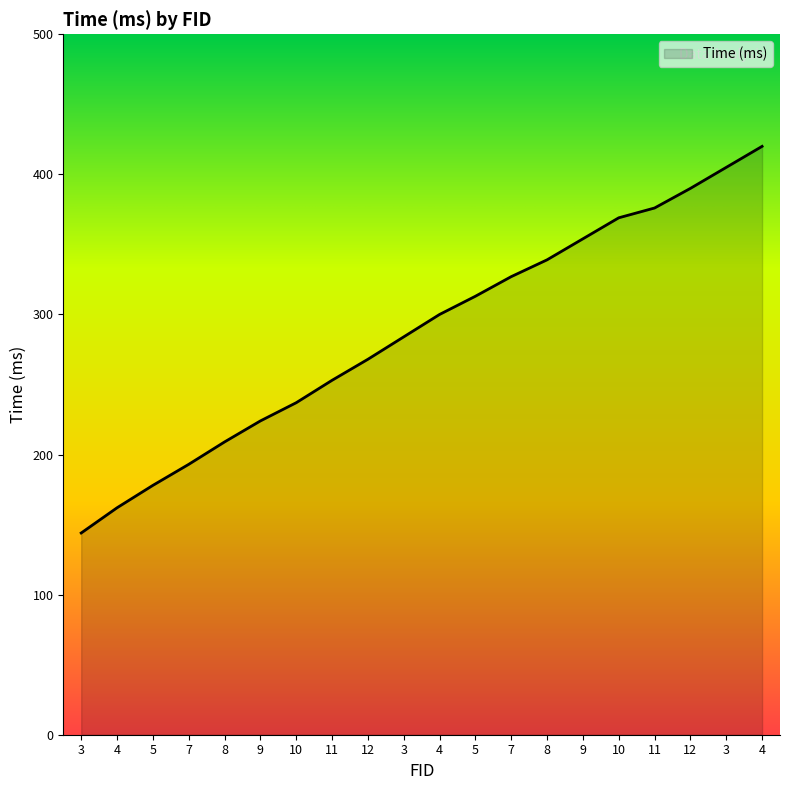

Reading left to right, transcribe all the data shown in this chart.

3=144	4=162	5=178	7=193	8=209	9=224	10=237	11=253	12=268	3=284	4=300	5=313	7=327	8=339	9=354	10=369	11=376	12=390	3=405	4=420